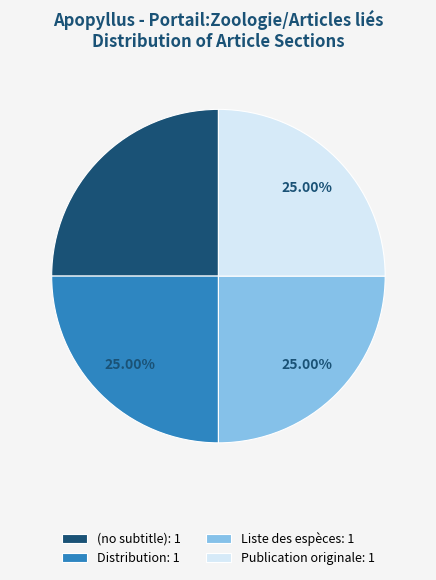

Is there a majority slice in this chart?

No